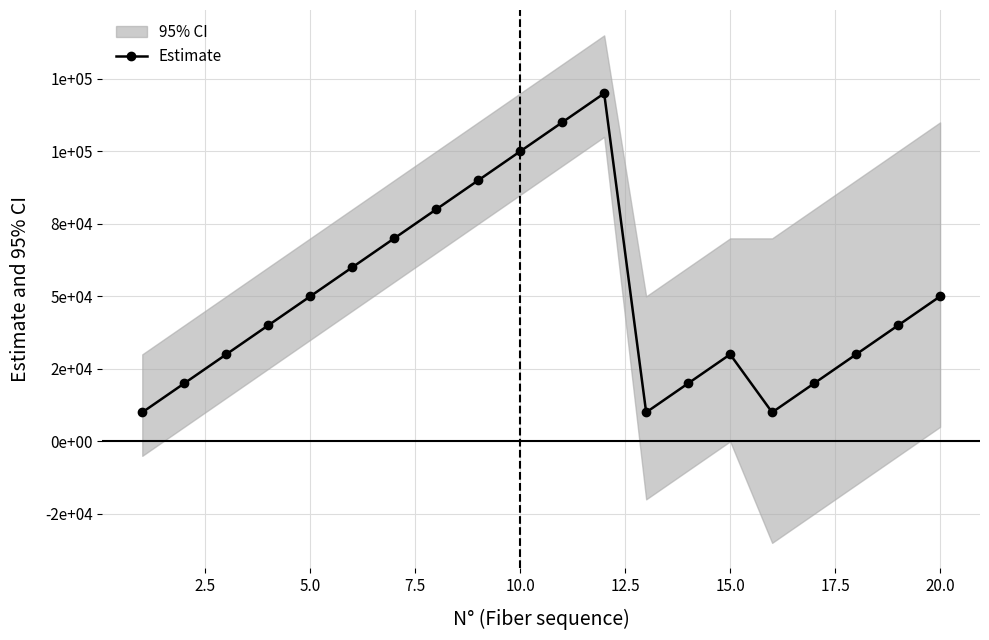

Count the number of values greater than 40000.

9